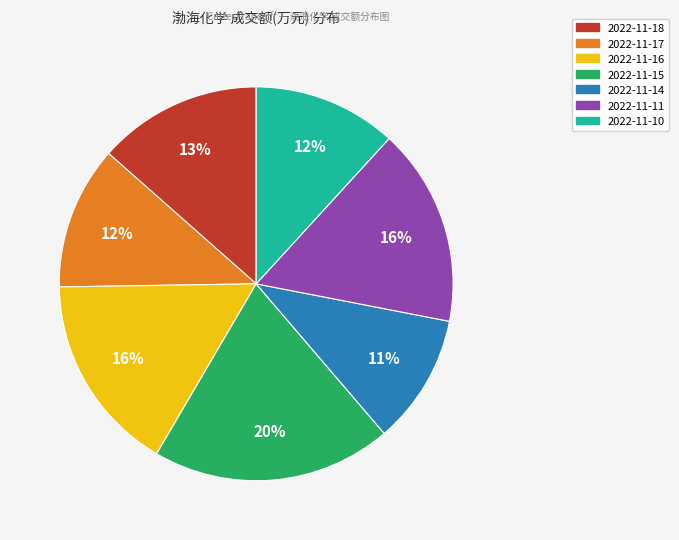

What is the largest slice in the pie chart?

2022-11-15